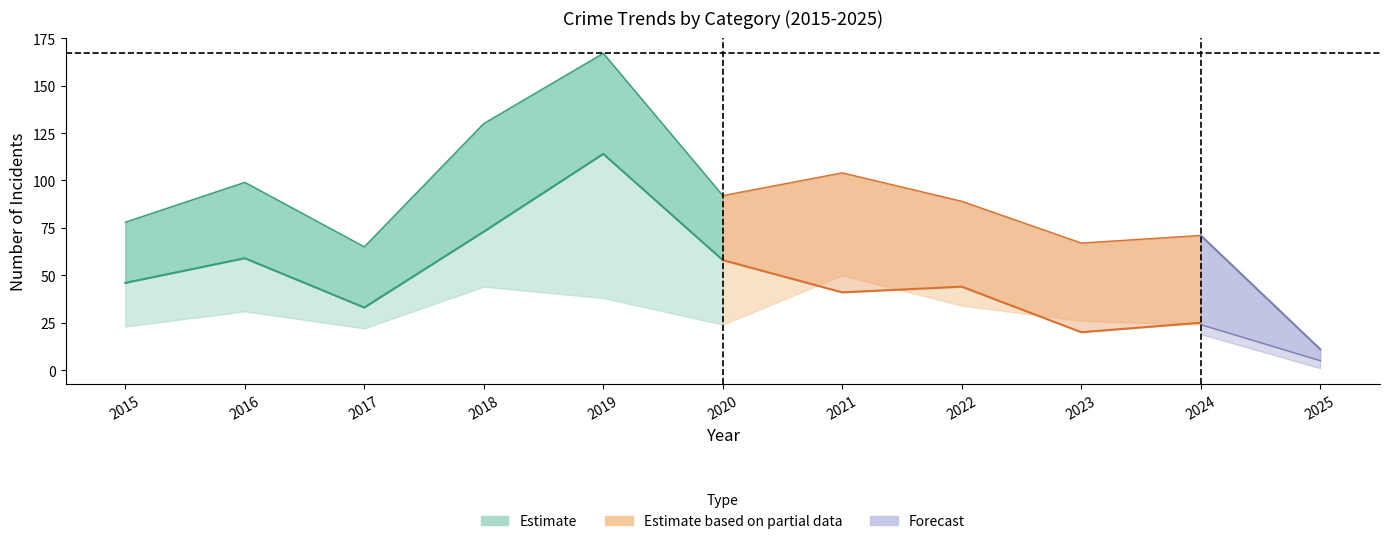

True or false: Aggravated Assault has a value of 7 at 2022.

False